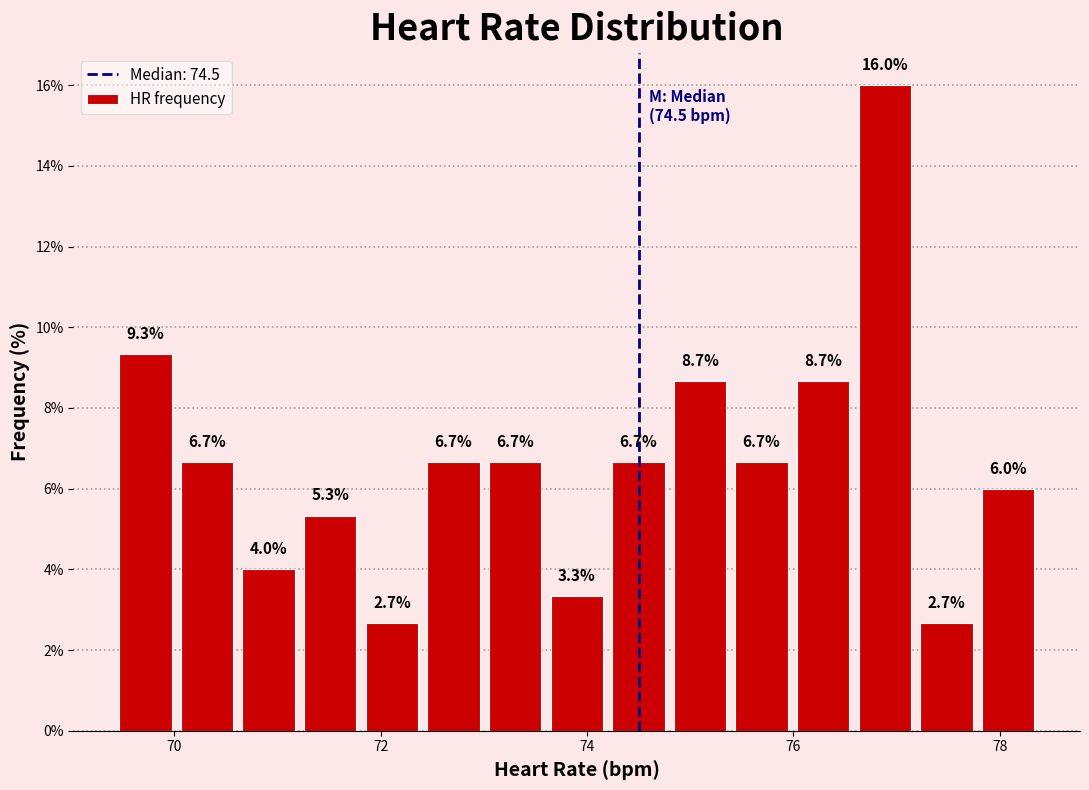

Around what value on the x-axis is the tallest bar? Give the approximate position of its centre, as read against the axis.

76.8